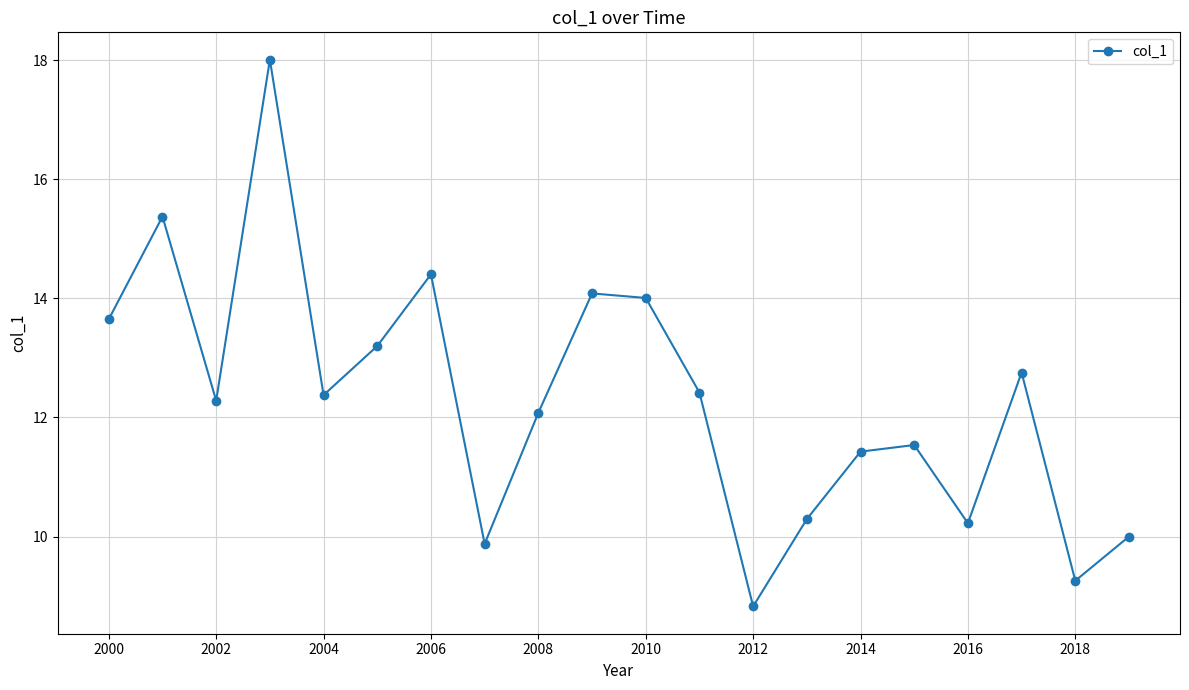

What is the greatest value displayed?

18.0